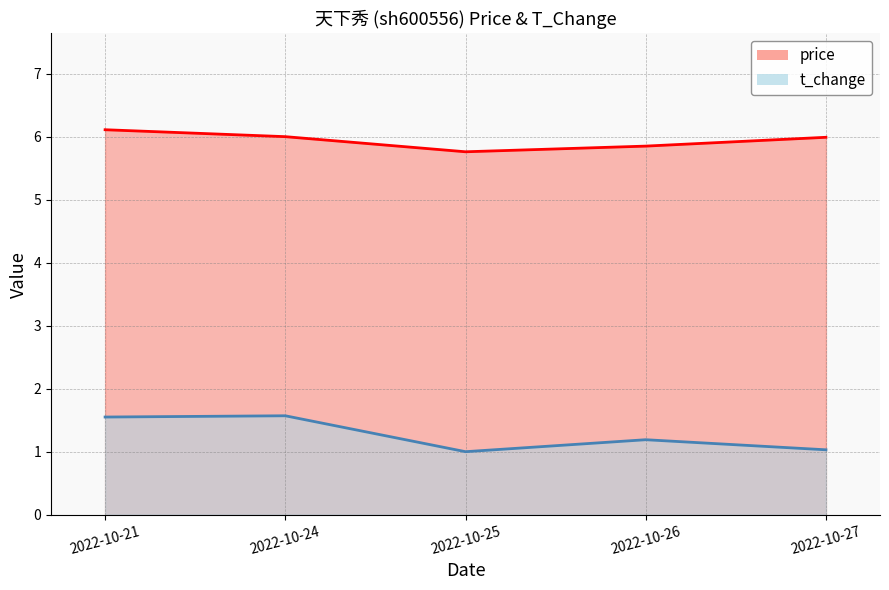

List the labels in order of price value, smallest first.

2022-10-25, 2022-10-26, 2022-10-27, 2022-10-24, 2022-10-21